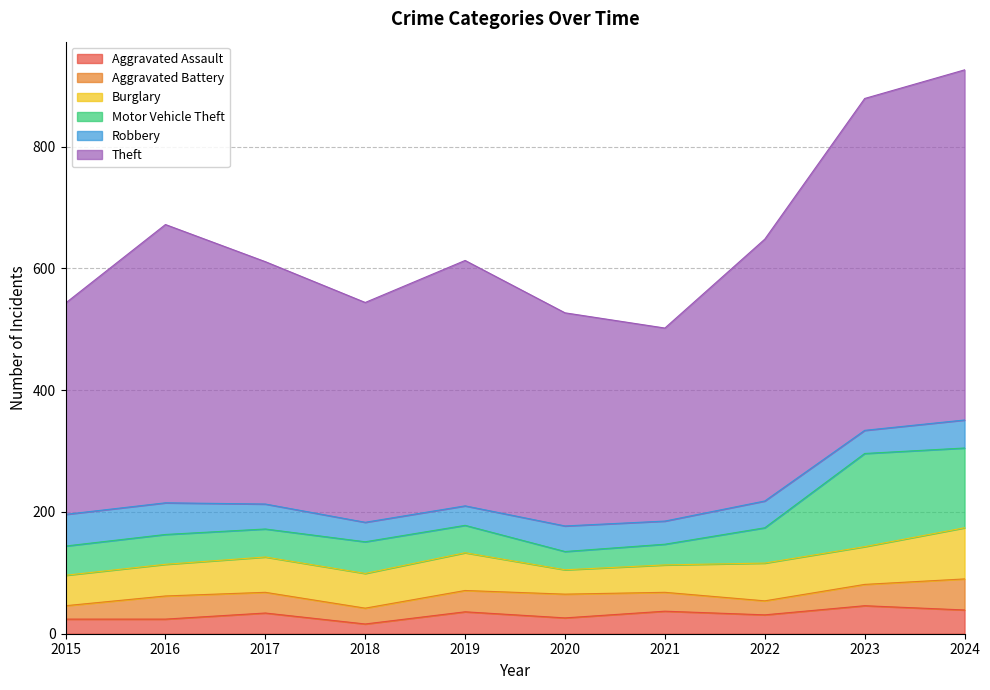

What is the total value across all series at 2018?

544